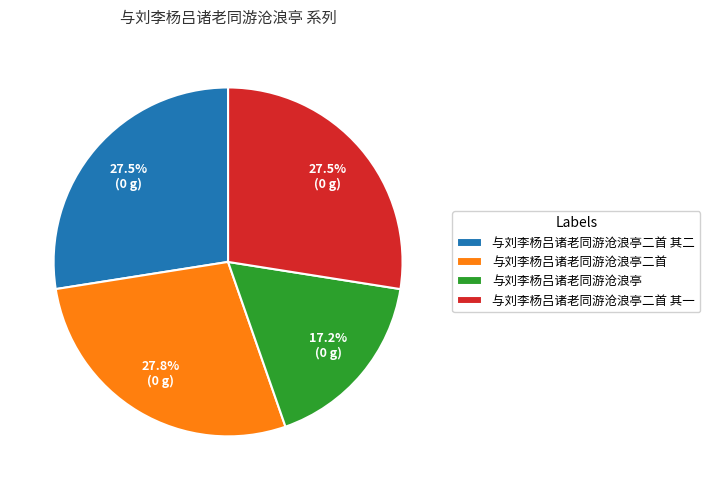

What percentage is NOT represented by 与刘李杨吕诸老同游沧浪亭二首?

72.2%